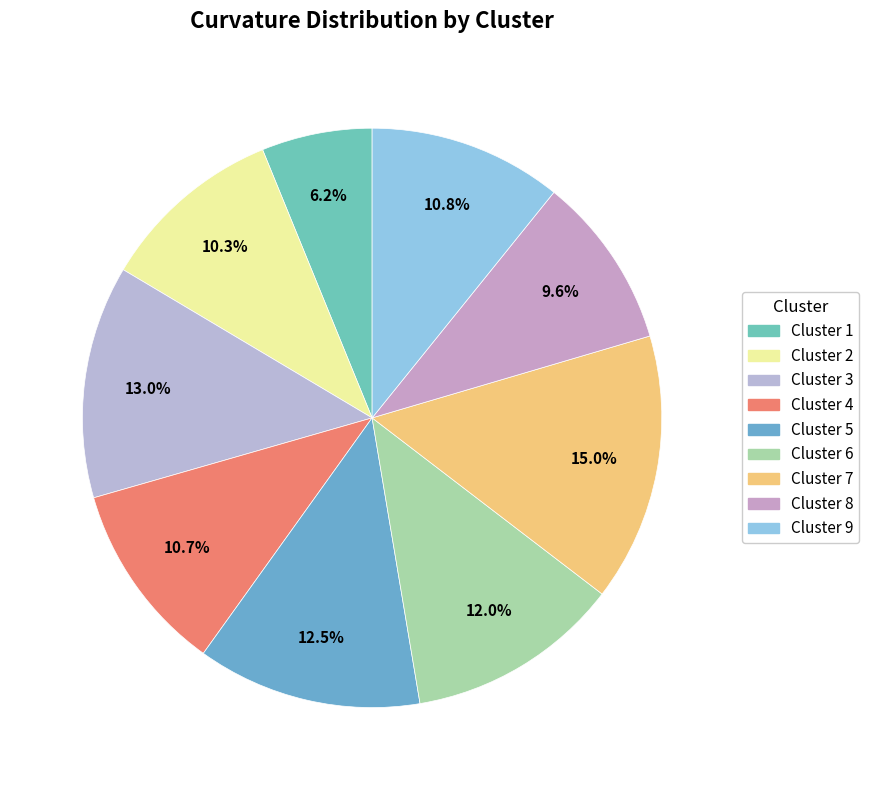

Is there any slice that represents more than half of the pie?

No